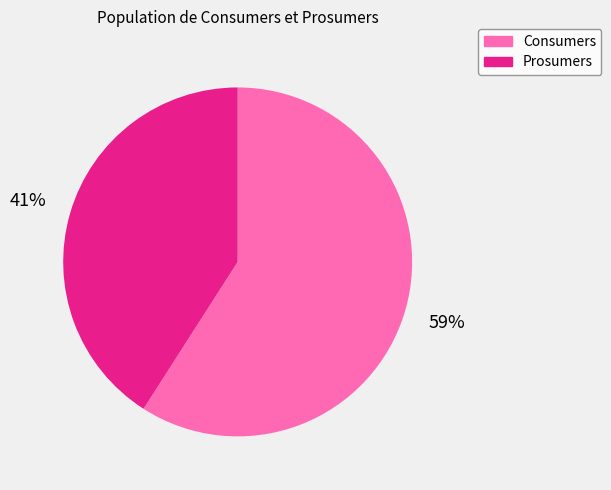

Rank the categories by value from lowest to highest.

Prosumers, Consumers